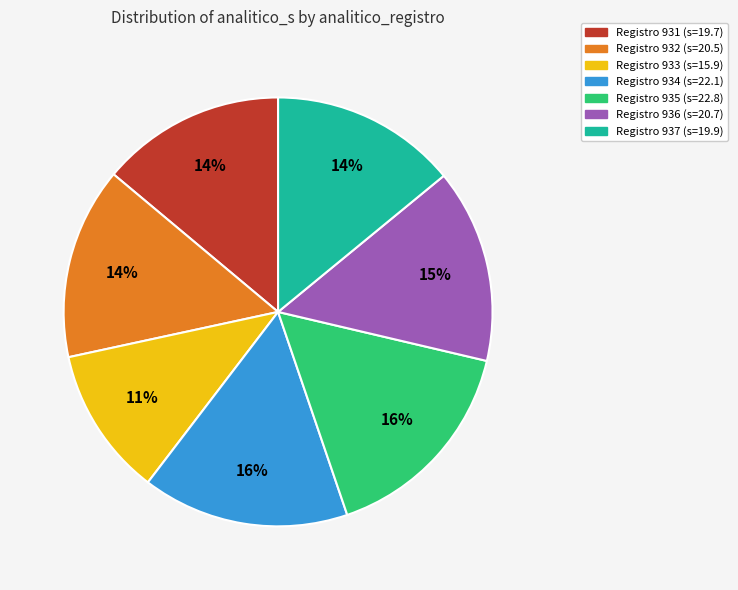

Is there any slice that represents more than half of the pie?

No